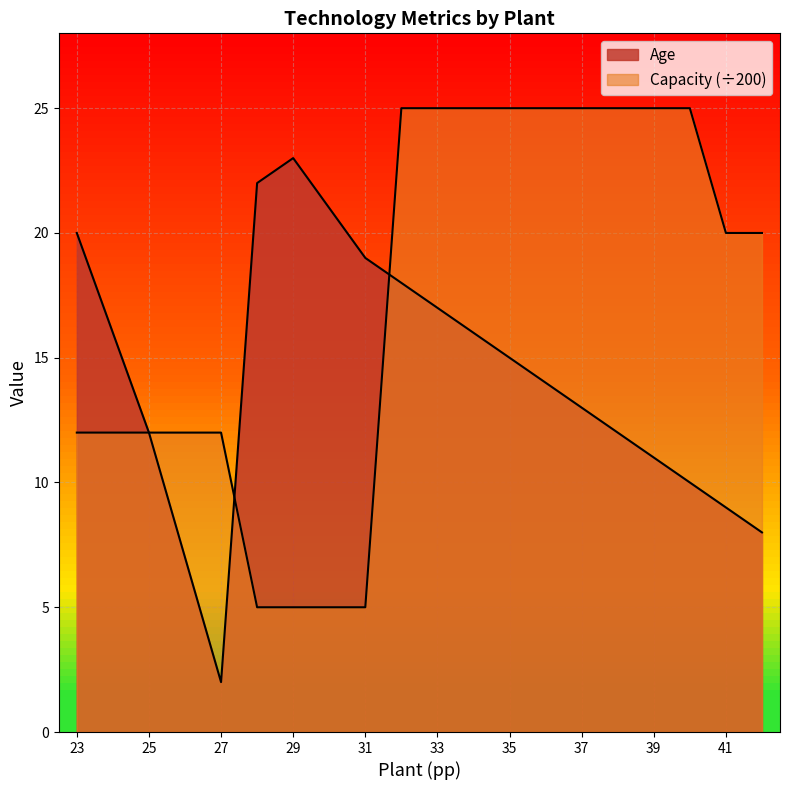

Is the value of Age at 33 greater than the value of Capacity at 36?

No